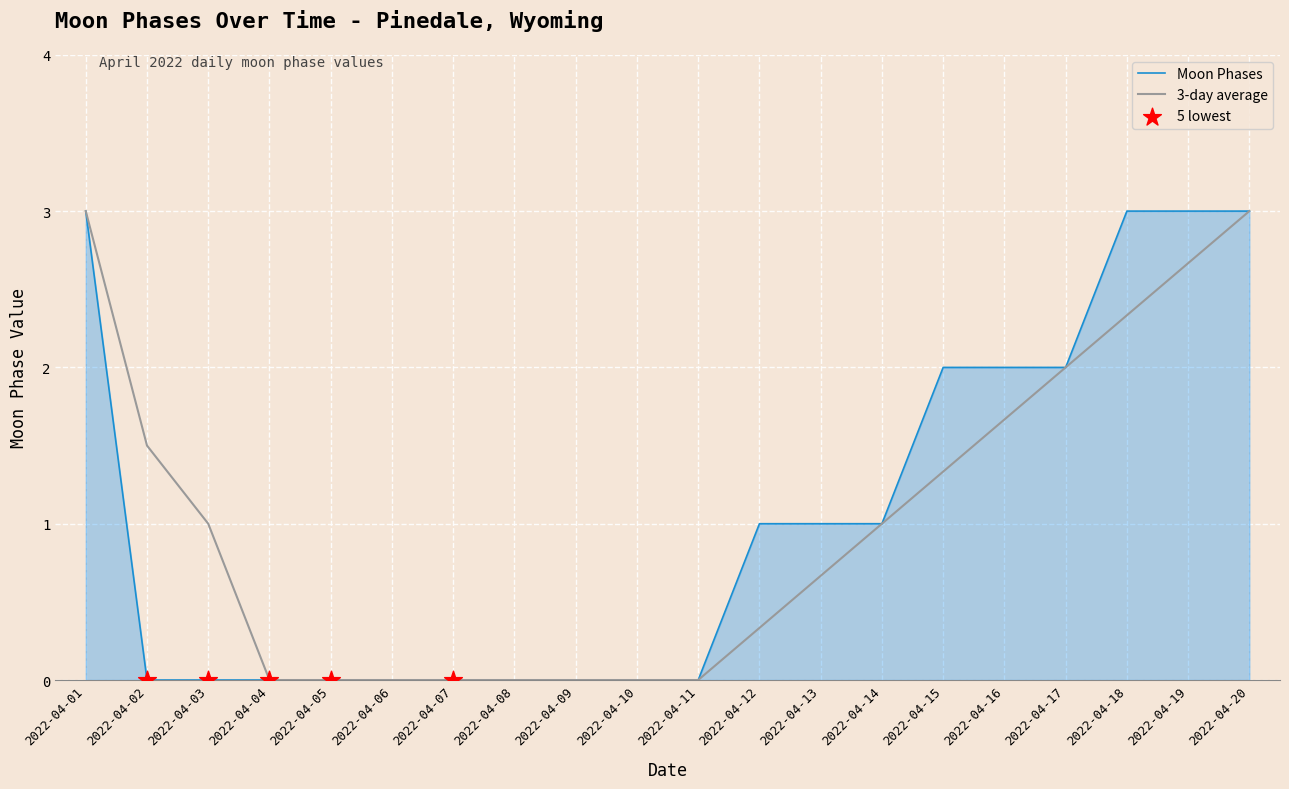

Between 2022-04-08 and 2022-04-18, which series saw the biggest shift?

Moon Phases